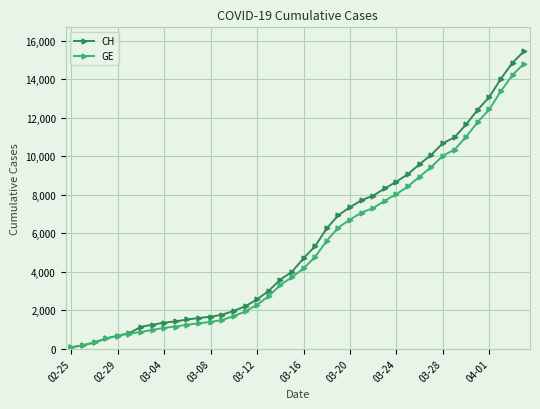

How many distinct data groups are displayed?

2